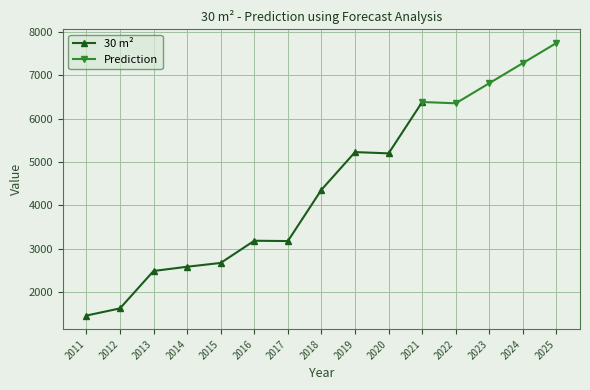

Where is the first local maximum?

2016